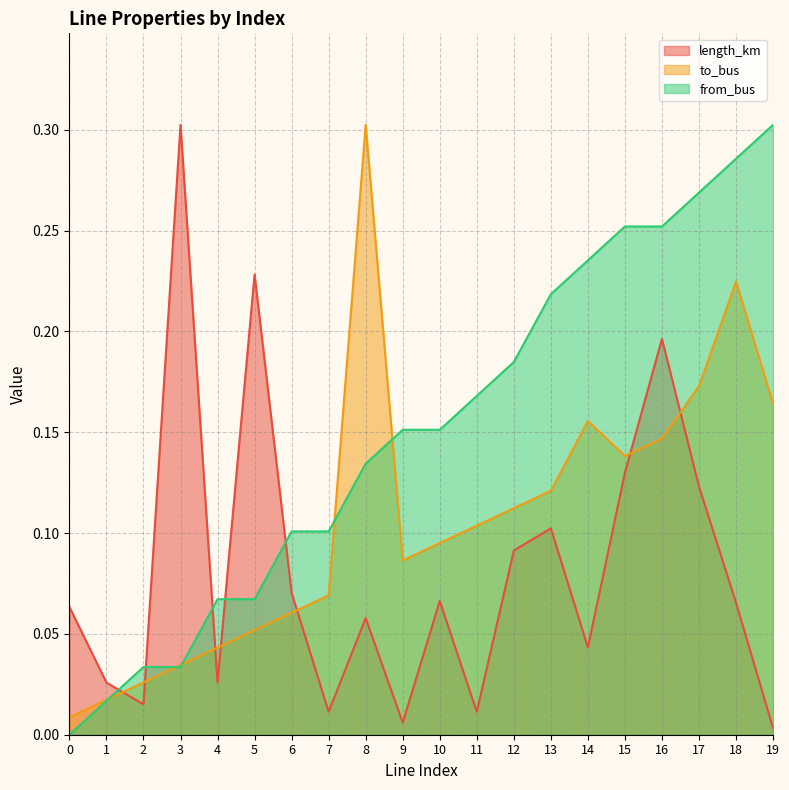

How many times do to_bus and length_km cross each other?

7